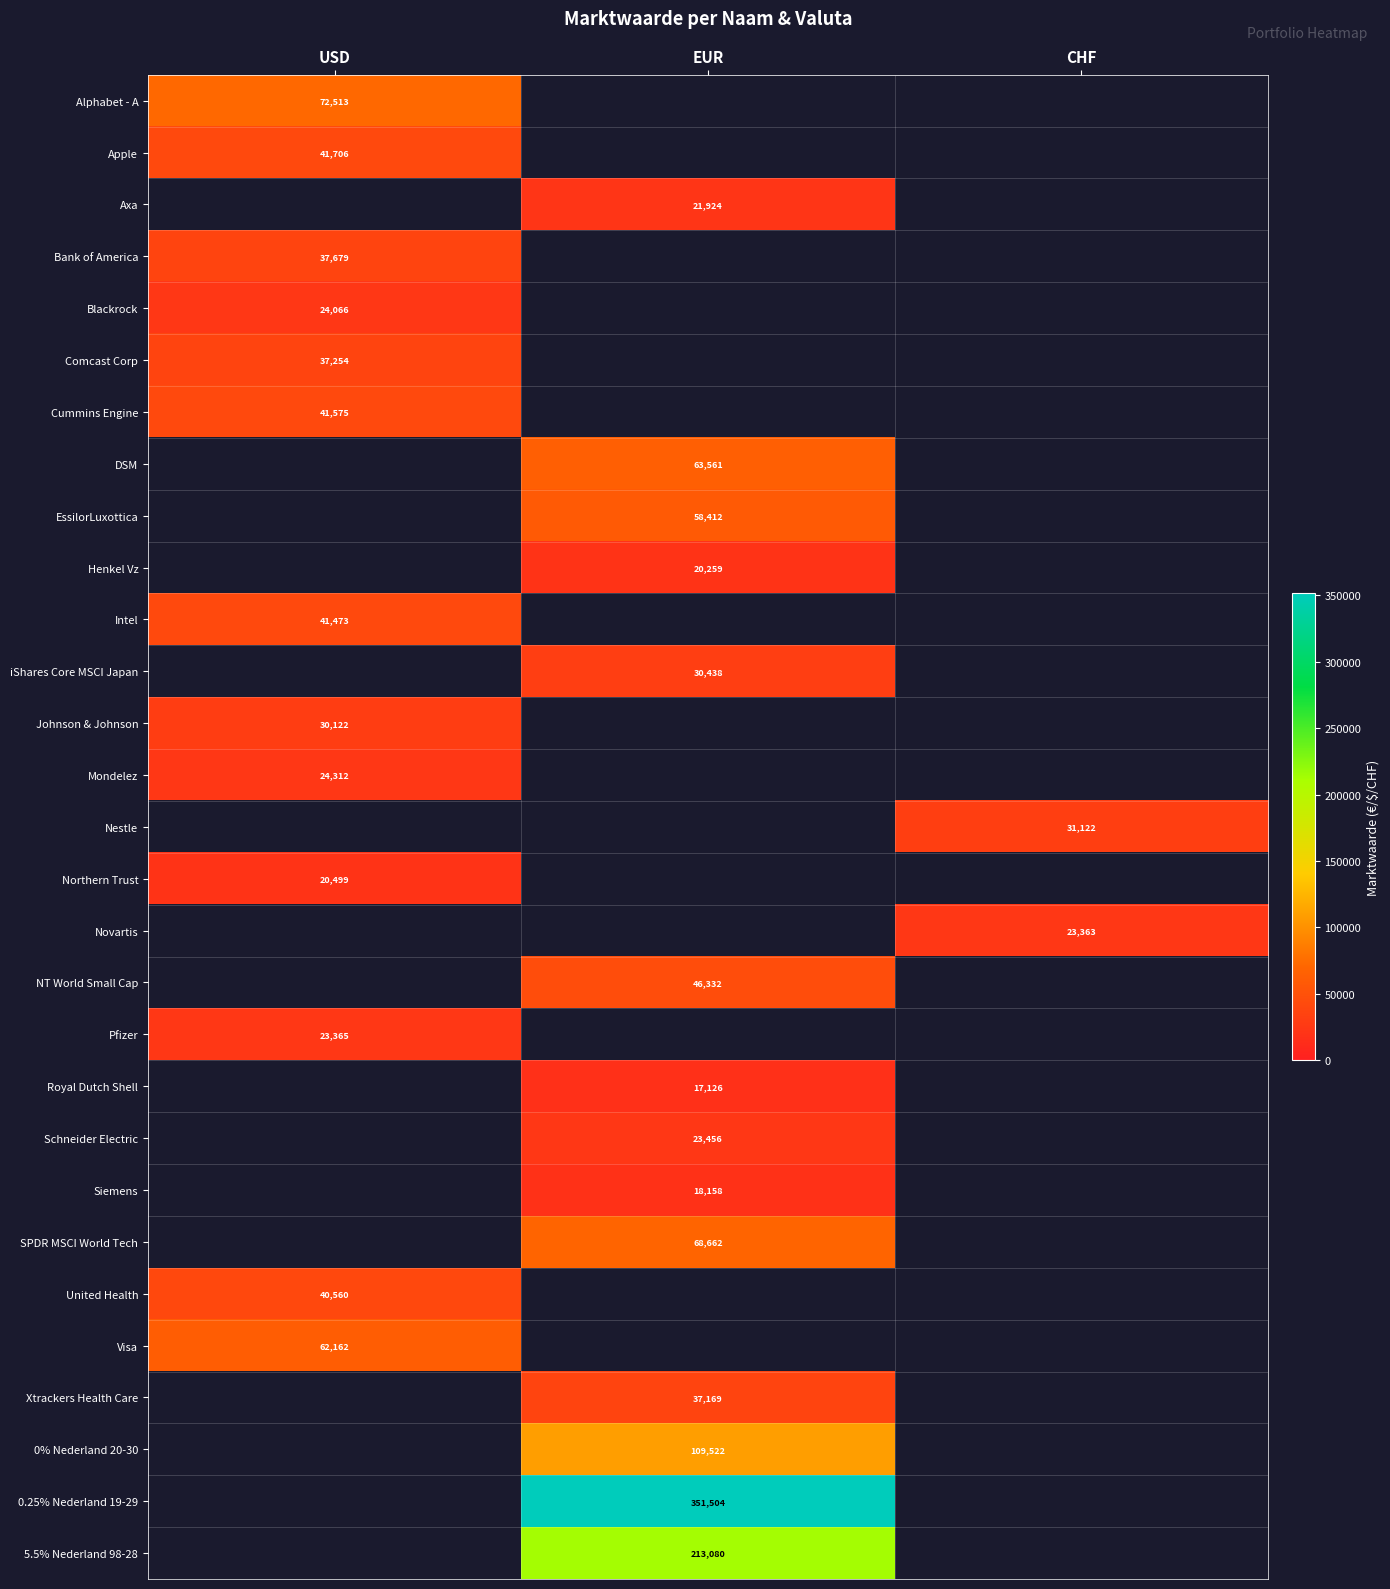

The value of Apple at USD is 73895. True or false?

False